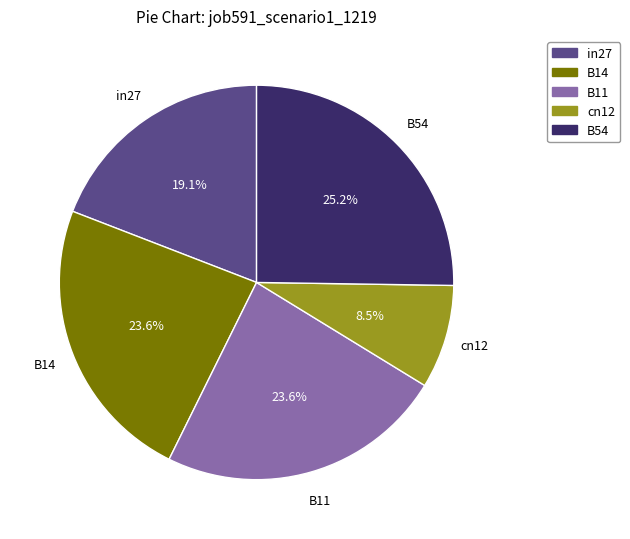

Is it true that B54 is 25% of the pie?

True